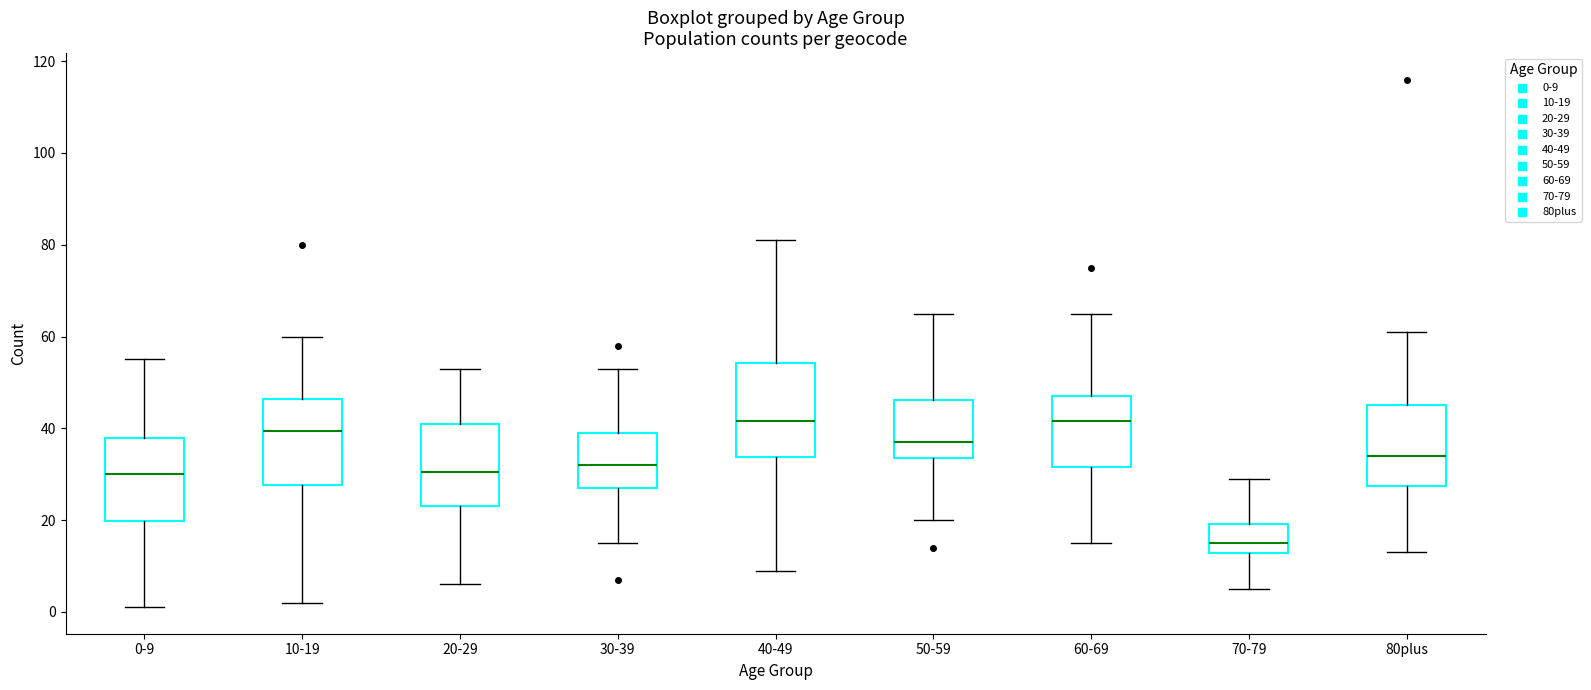

Reading left to right, read every box against the y-axis: the position of its median line, the range the box covers, and the ends of its whiskers. The values are not printed on the chart, so give them approximately, as read against the axis.

0-9: median 30, box 20 to 38, whiskers 2 to 56
10-19: median 40, box 28 to 46, whiskers 2 to 60
20-29: median 30, box 24 to 42, whiskers 6 to 54
30-39: median 32, box 28 to 40, whiskers 16 to 54
40-49: median 42, box 34 to 54, whiskers 10 to 82
50-59: median 38, box 34 to 46, whiskers 20 to 66
60-69: median 42, box 32 to 48, whiskers 16 to 66
70-79: median 16, box 12 to 20, whiskers 6 to 30
80plus: median 34, box 28 to 46, whiskers 14 to 62